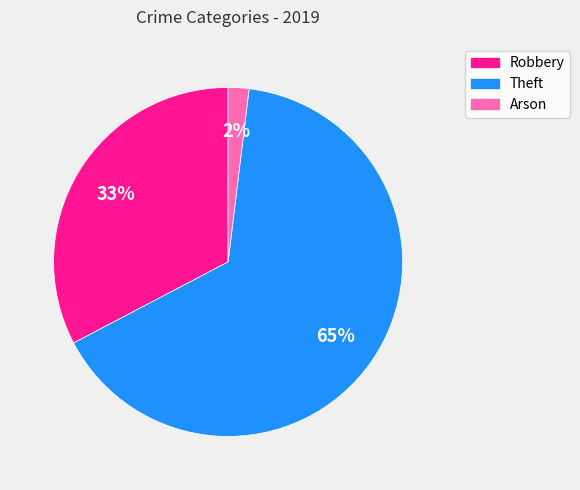

Rank the categories by value from lowest to highest.

Arson, Robbery, Theft